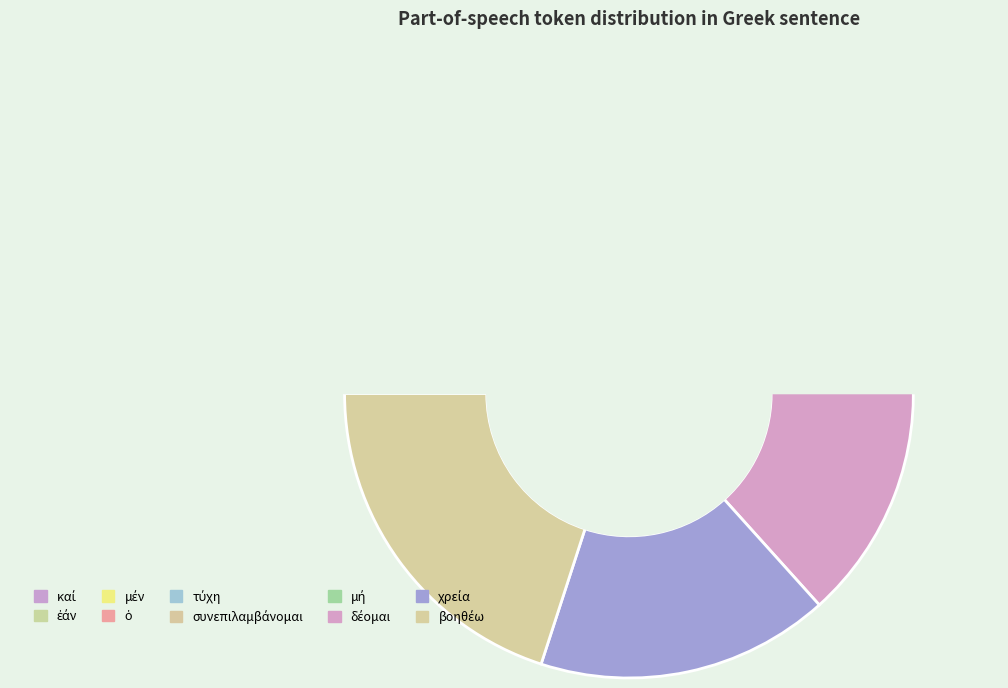

Rank the categories by value from lowest to highest.

καί, ἐάν, μέν, ὁ, τύχη, συνεπιλαμβάνομαι, μή, δέομαι, χρεία, βοηθέω